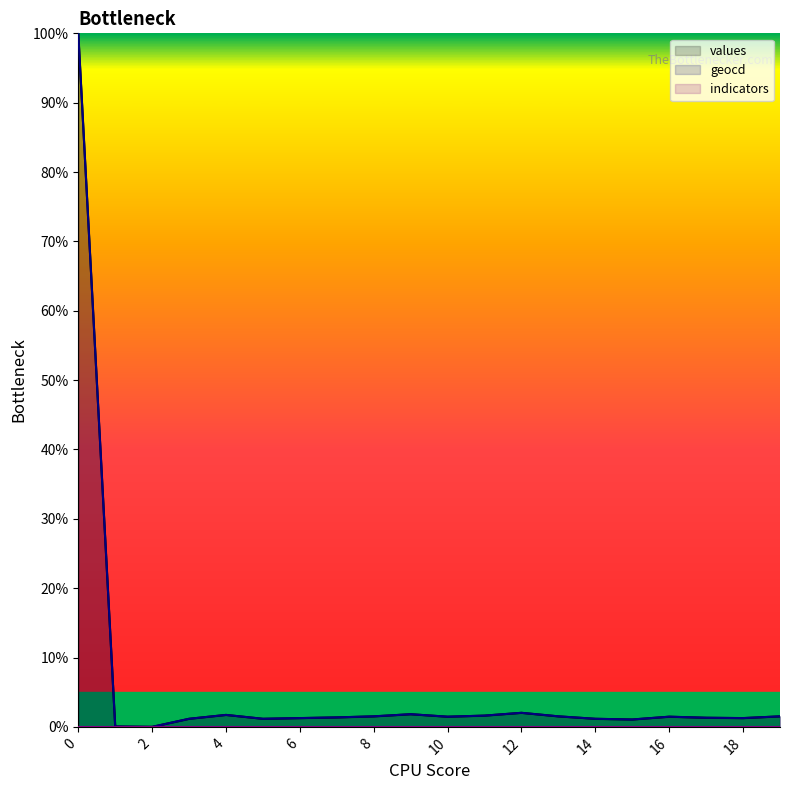

At 1, list the series in order from smallest to largest.

values, geocd